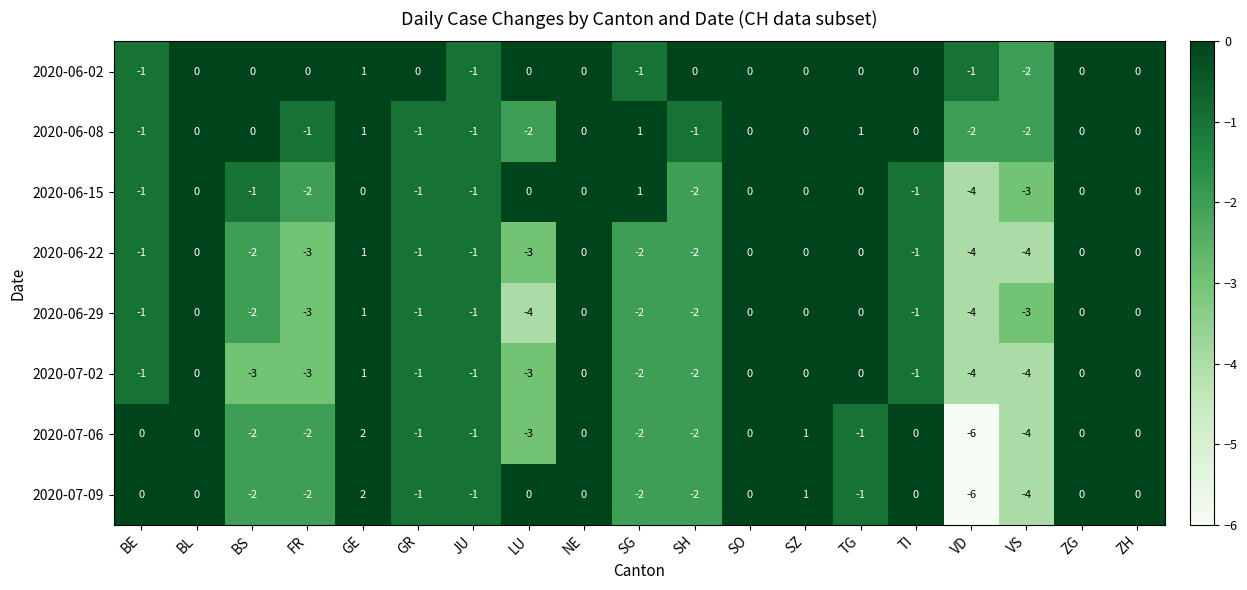

At which category is the sum across all series the highest?

GE